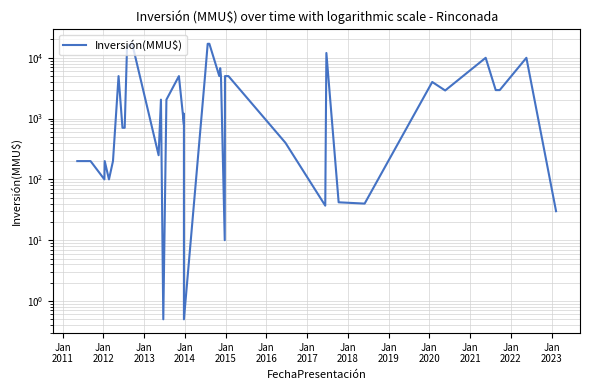

How many points are higher than both their immediate neighbors (excluding endpoints)?

11